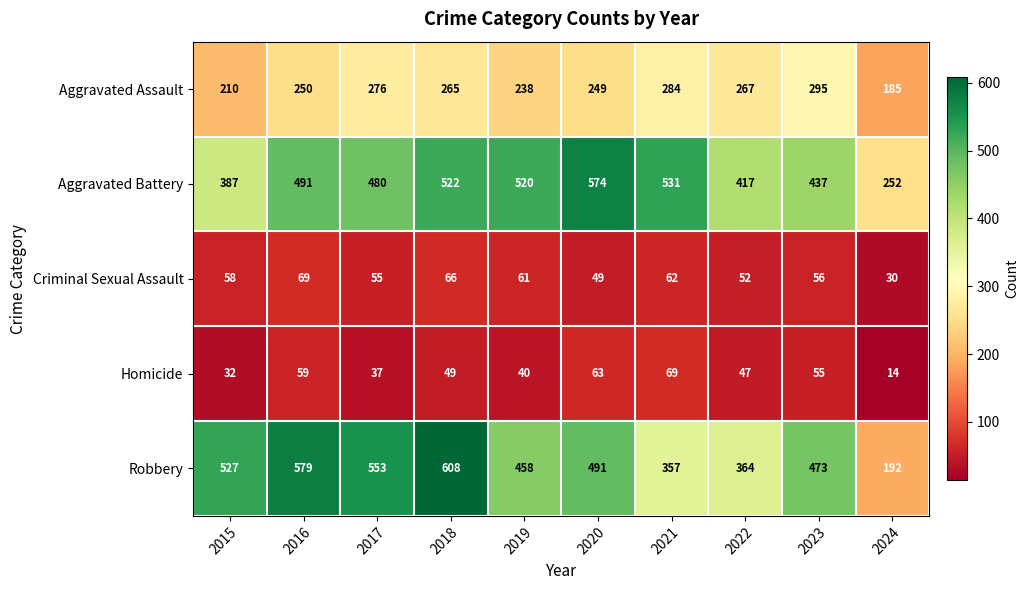

The Homicide series shows 21 at 2024. True or false?

False